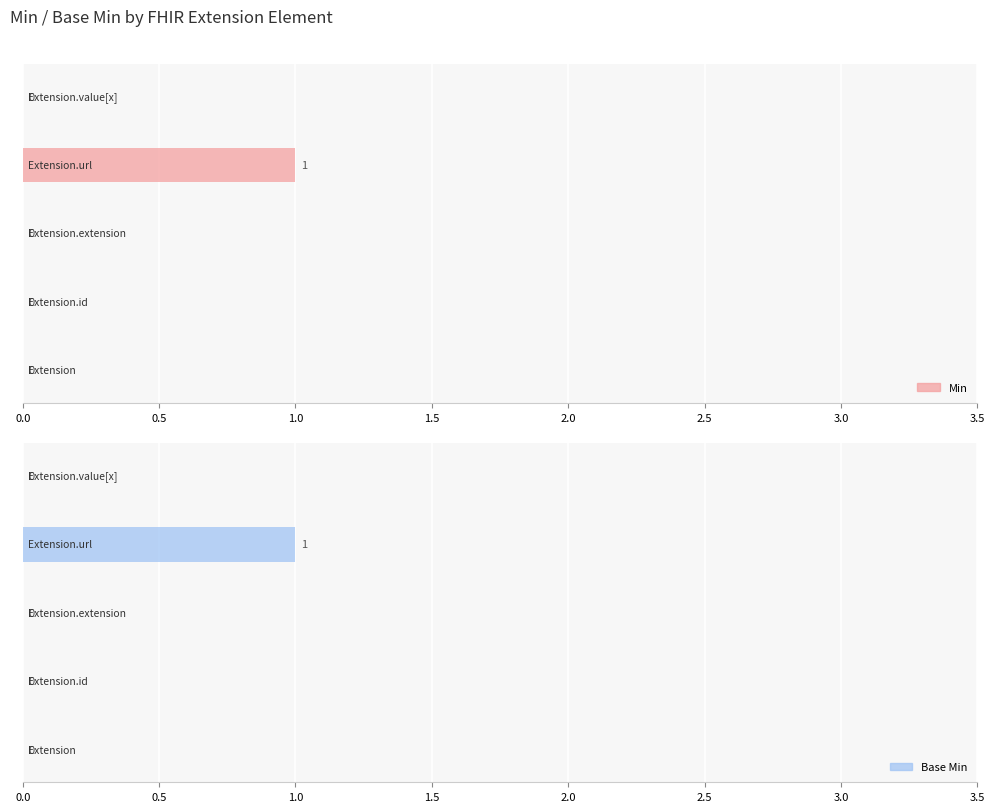

How many Min values are between 0 and 1?

5